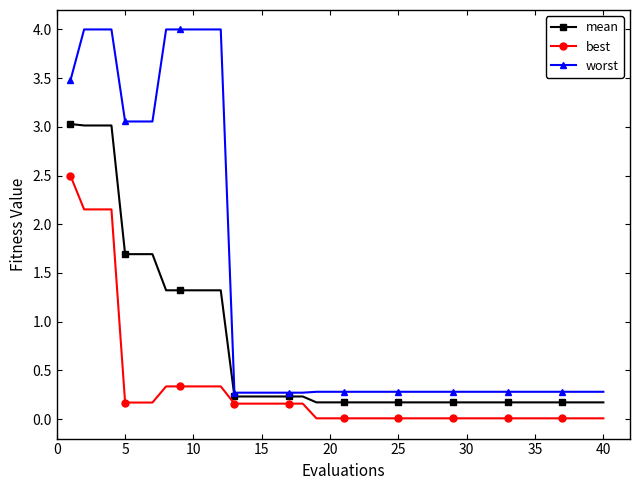

Which series has the largest range (max minus min)?

worst